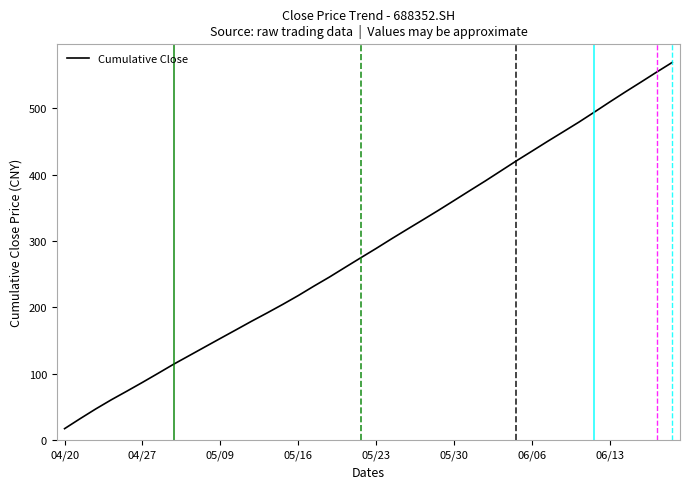

What is the difference between the maximum and minimum values?

551.5